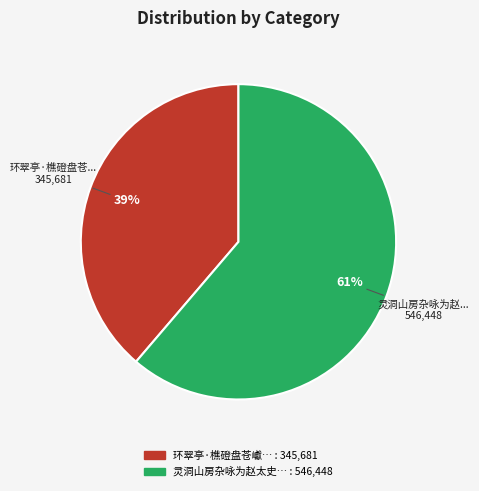

To the nearest percent, what is the average slice percentage?

50%